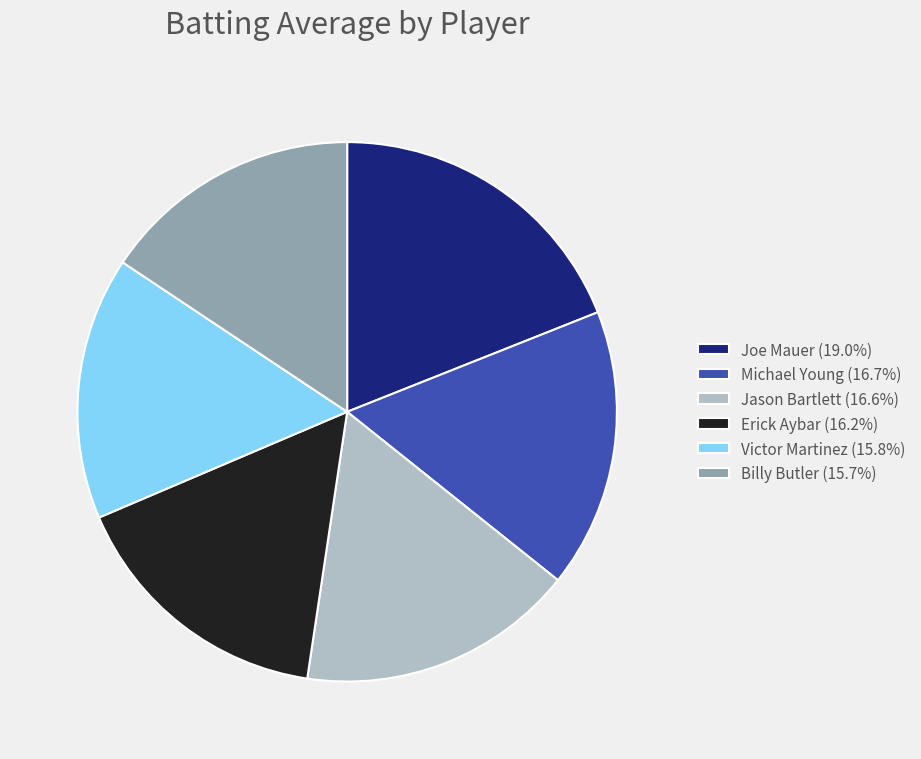

Is the sum of Victor Martinez (15.8%) and Jason Bartlett (16.6%) greater than half?

No